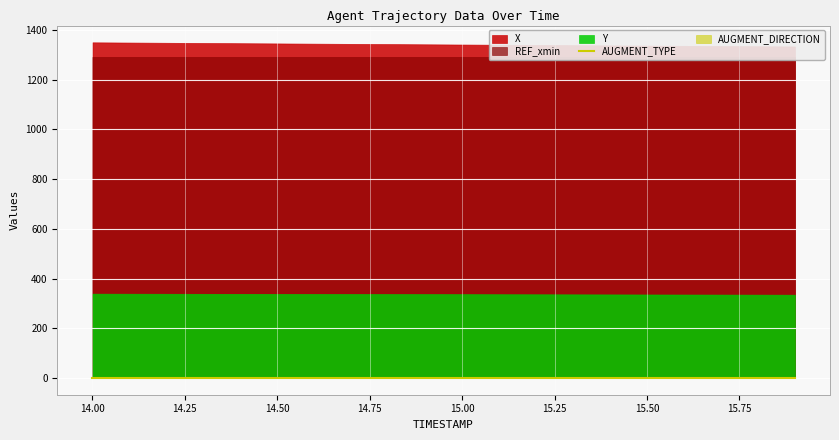

What is the value of the X point at the 1st from the left?

1350.8